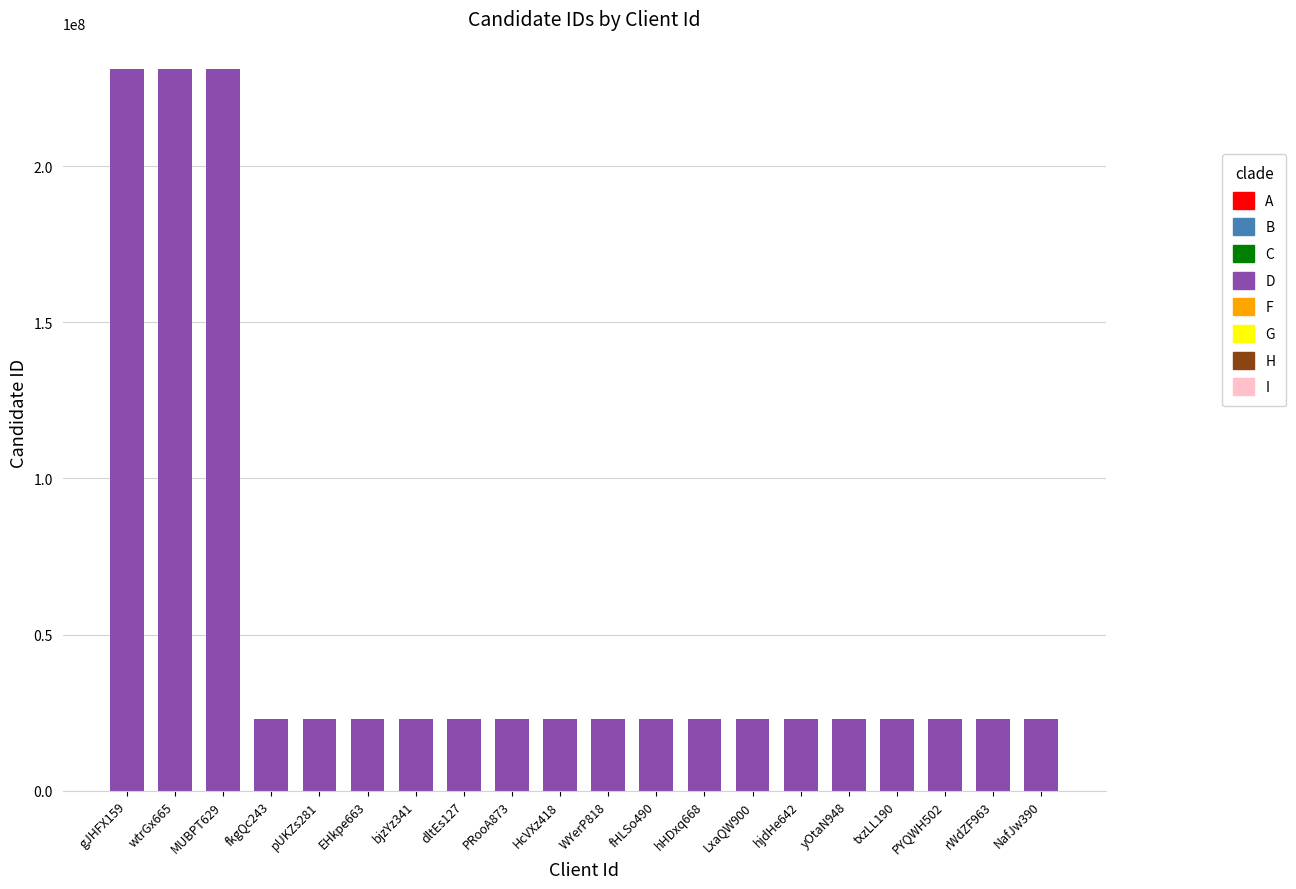

The chart shows a value of 7150918 at PYQWH502. True or false?

False